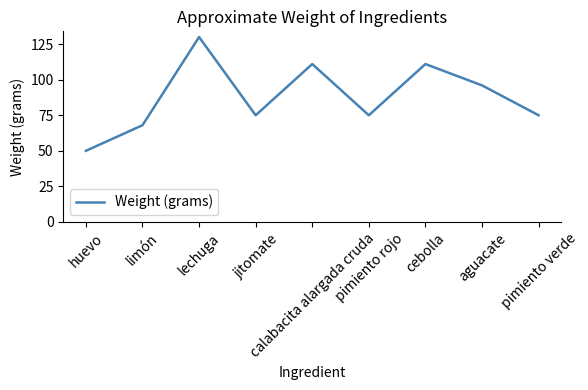

What is the difference between the maximum and minimum values?

80